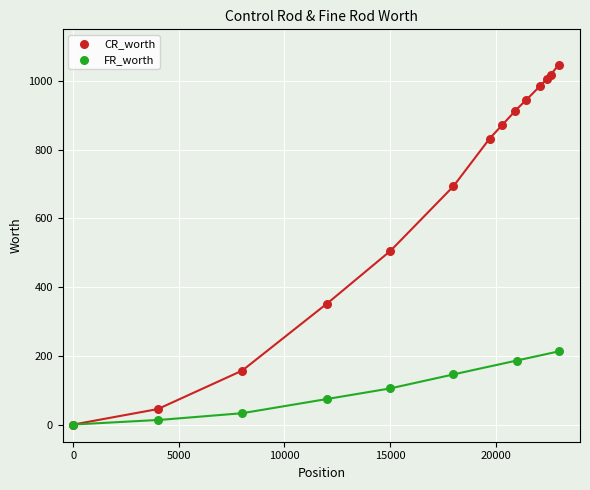

Which series contains the highest Y value?

CR_worth